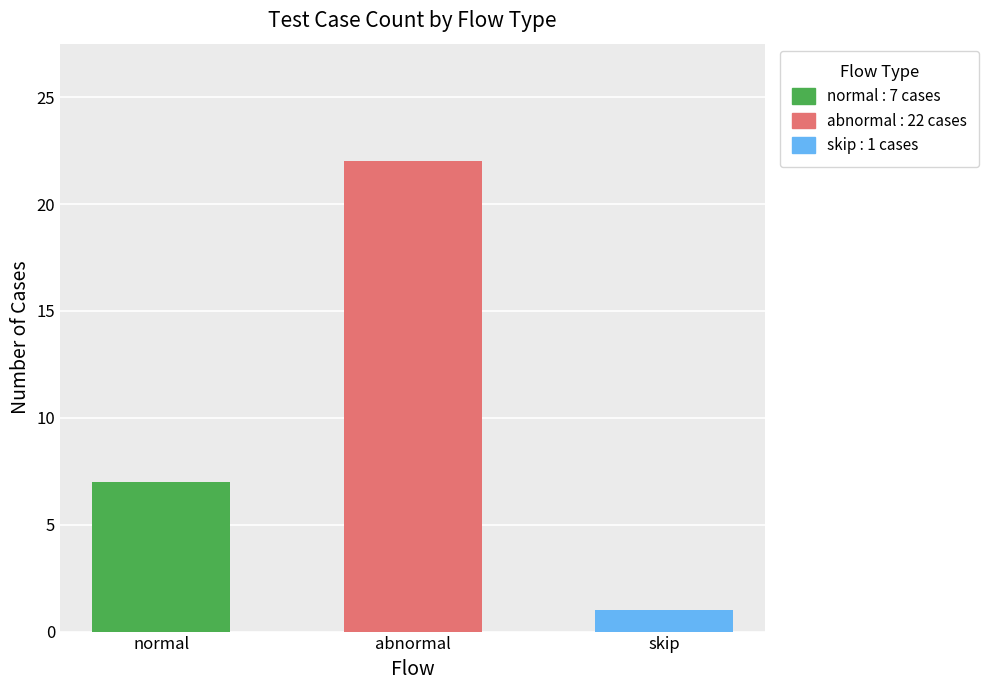

What is the sum of all values?

30